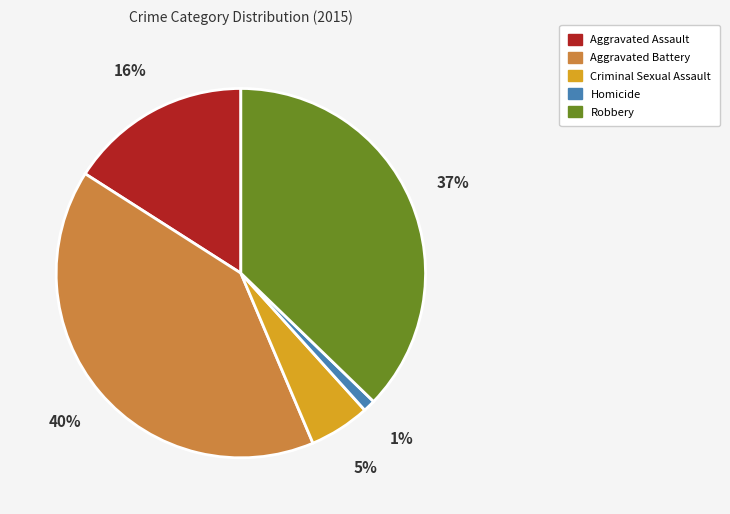

Is it true that Aggravated Battery is 50% of the pie?

False